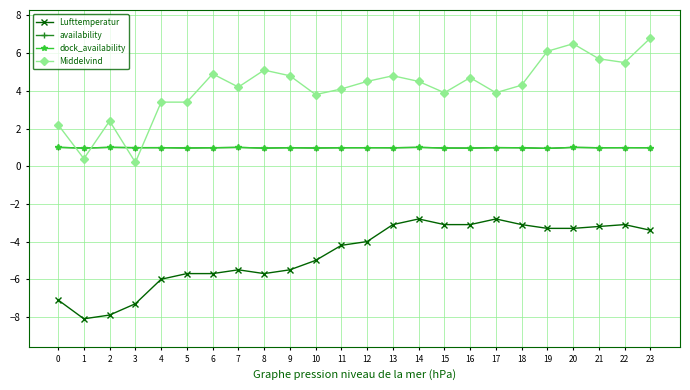

Does the chart have visible grid lines?

Yes